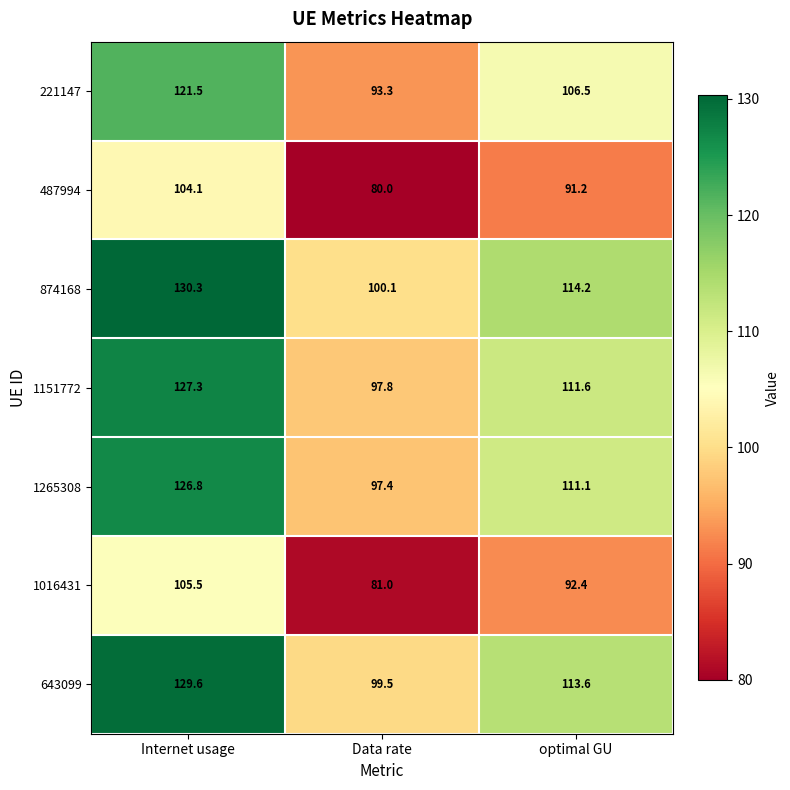

Reading left to right, extract all data points from this chart.

221147: Internet usage=121.5	Data rate=93.3	optimal GU=106.5
487994: Internet usage=104.1	Data rate=80.0	optimal GU=91.2
874168: Internet usage=130.3	Data rate=100.1	optimal GU=114.2
1151772: Internet usage=127.3	Data rate=97.8	optimal GU=111.6
1265308: Internet usage=126.8	Data rate=97.4	optimal GU=111.1
1016431: Internet usage=105.5	Data rate=81.0	optimal GU=92.4
643099: Internet usage=129.6	Data rate=99.5	optimal GU=113.6